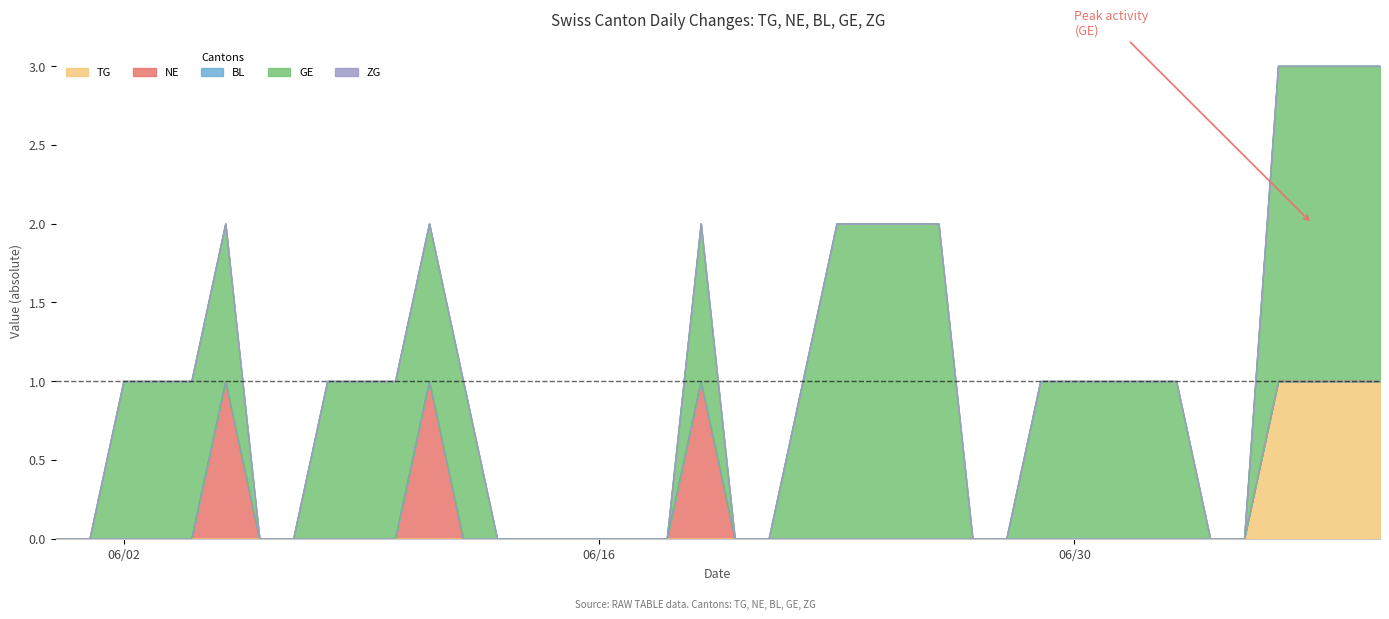

Does the chart display data point markers on the line(s)?

No